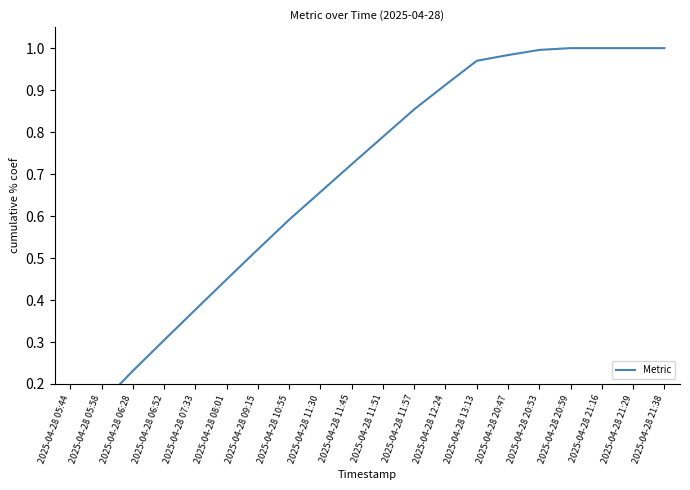

Does the chart display data point markers on the line(s)?

No